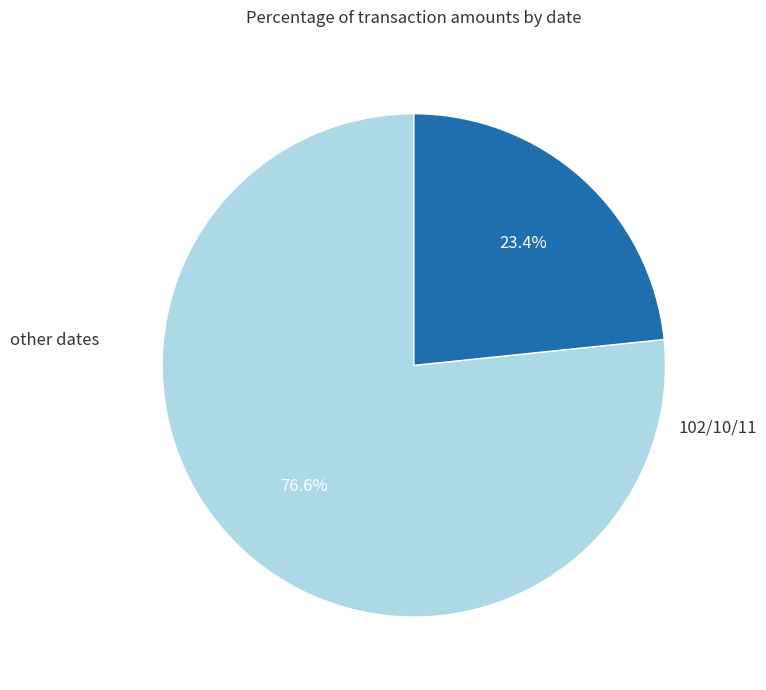

Is there any slice that represents more than half of the pie?

Yes